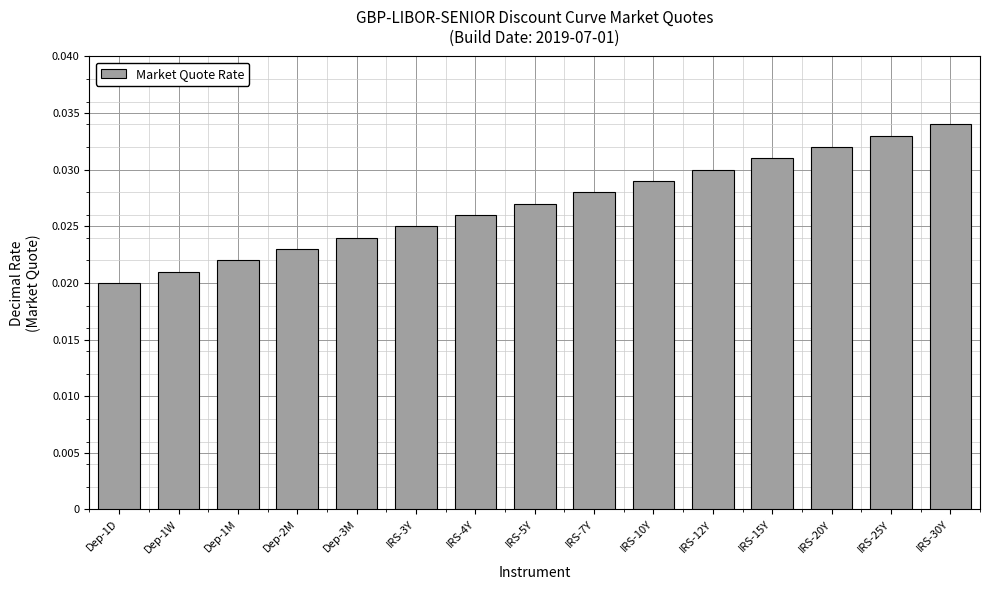

Count the number of categories in the chart.

15